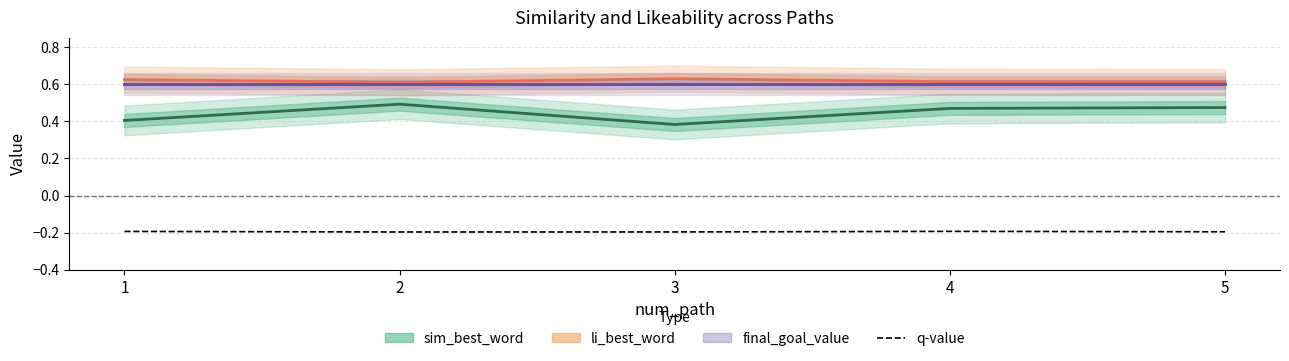

At which category does the chart reach its peak across all series?

4